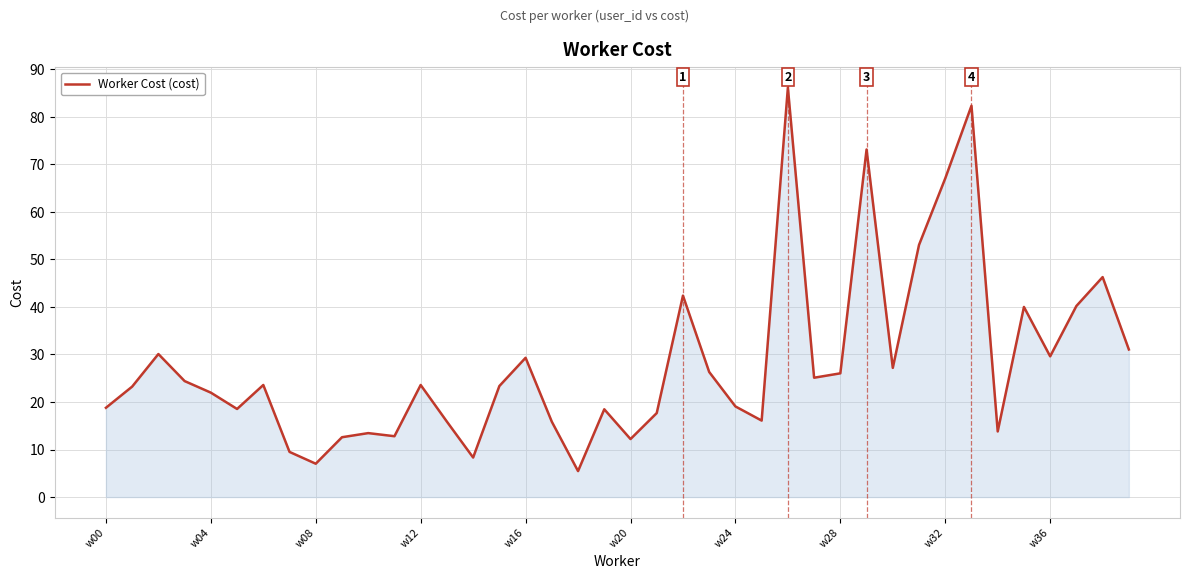

How many lines are shown in the chart?

1